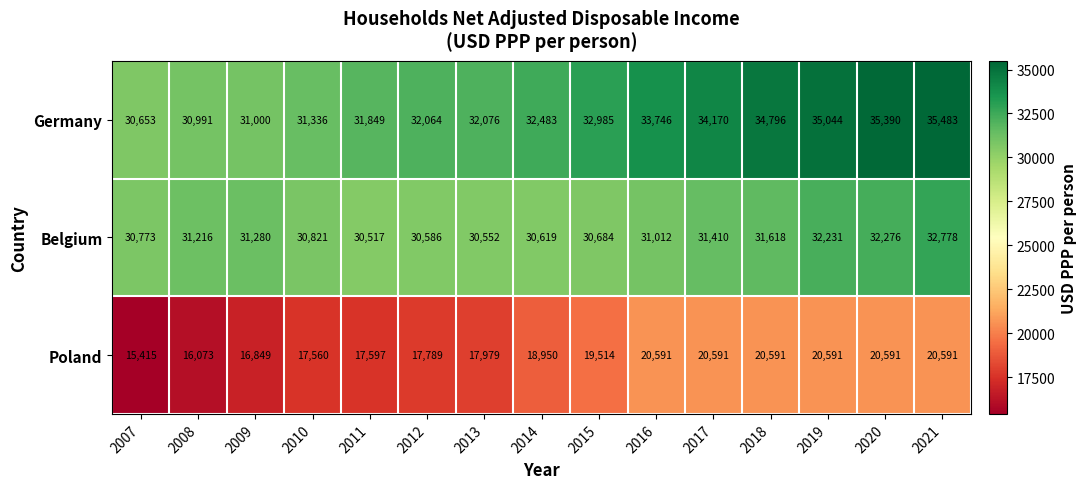

What is the difference between the maximum and minimum values in the Belgium series?

2261